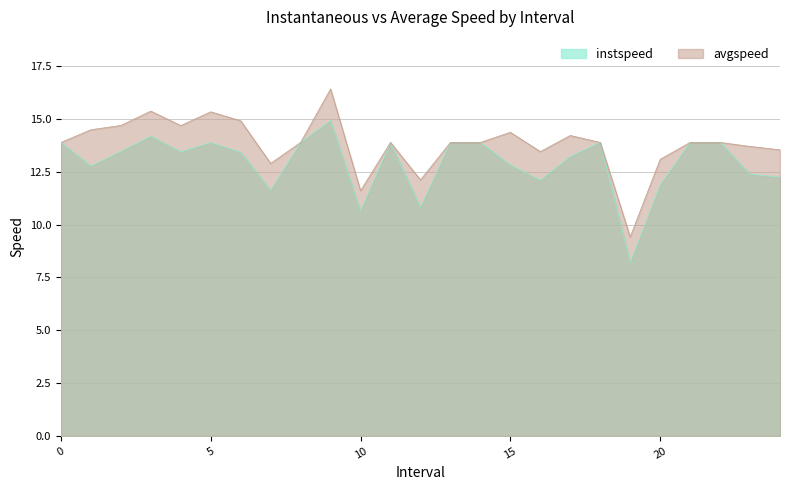

Rank the series at 1 from lowest to highest value.

instspeed, avgspeed